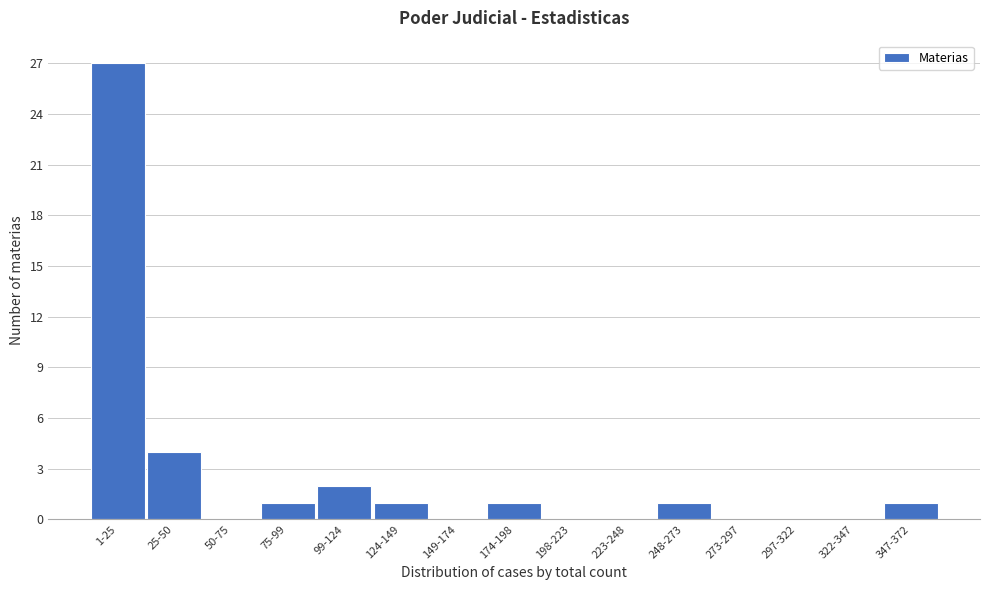

Reading right to left, list all the values displayed in this chart.

347-372=1	322-347=0	297-322=0	273-297=0	248-273=1	223-248=0	198-223=0	174-198=1	149-174=0	124-149=1	99-124=2	75-99=1	50-75=0	25-50=4	1-25=27